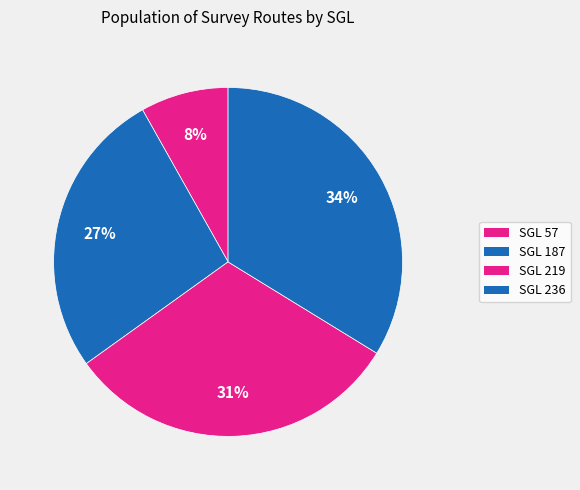

To the nearest percent, what portion does SGL 187 represent?

27%